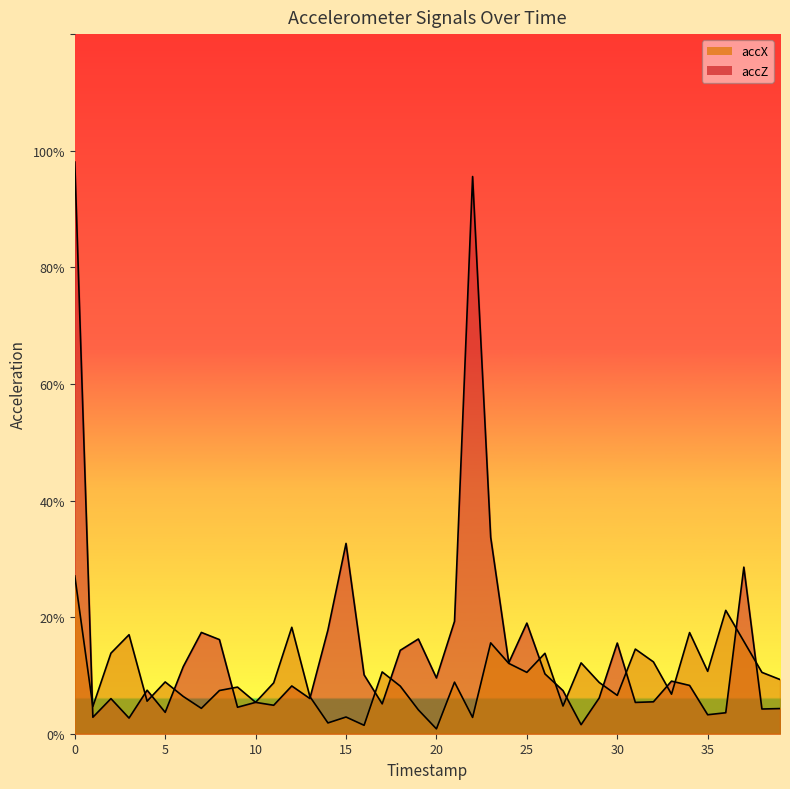

Reading right to left, what are all the values shown in this chart?

accX: 39=0.1	38=0.1	37=0.2	36=0.2	35=0.1	34=0.2	33=0.1	32=0.1	31=0.1	30=0.1	29=0.1	28=0.1	27=0.0	26=0.1	25=0.1	24=0.1	23=0.2	22=0.0	21=0.1	20=0.0	19=0.0	18=0.1	17=0.1	16=0.0	15=0.0	14=0.0	13=0.1	12=0.2	11=0.1	10=0.1	9=0.1	8=0.1	7=0.0	6=0.1	5=0.1	4=0.1	3=0.2	2=0.1	1=0.0	0=0.3
accZ: 39=0.0	38=0.0	37=0.3	36=0.0	35=0.0	34=0.1	33=0.1	32=0.1	31=0.1	30=0.2	29=0.1	28=0.0	27=0.1	26=0.1	25=0.2	24=0.1	23=0.3	22=1.0	21=0.2	20=0.1	19=0.2	18=0.1	17=0.1	16=0.1	15=0.3	14=0.2	13=0.1	12=0.1	11=0.0	10=0.1	9=0.0	8=0.2	7=0.2	6=0.1	5=0.0	4=0.1	3=0.0	2=0.1	1=0.0	0=1.0